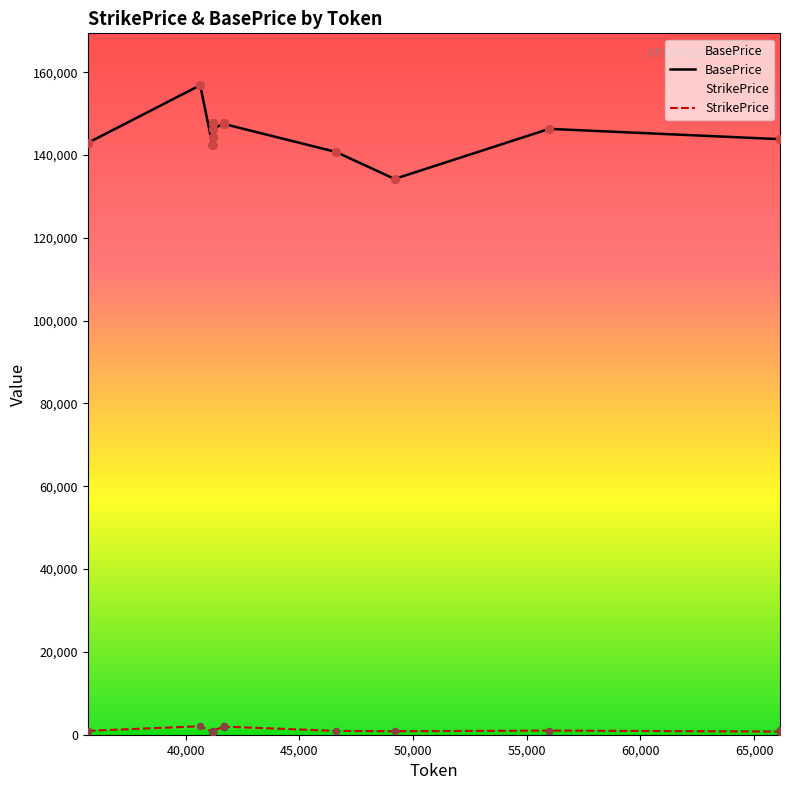

At how many categories does at least one series exceed 154556?

2